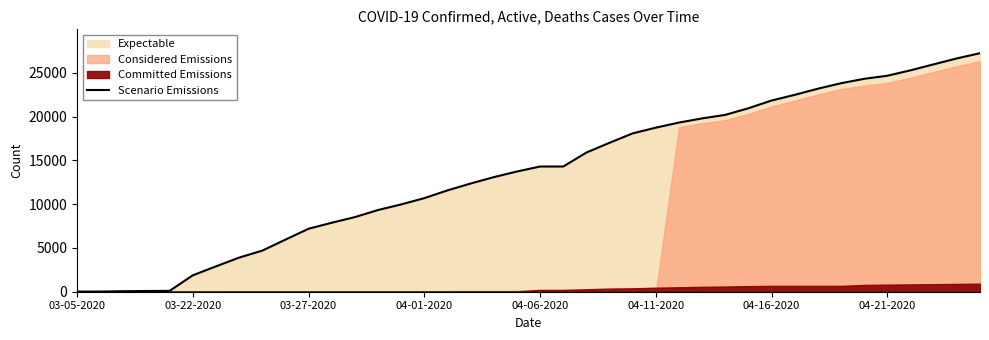

True or false: the data shows 26633 at 38.

True